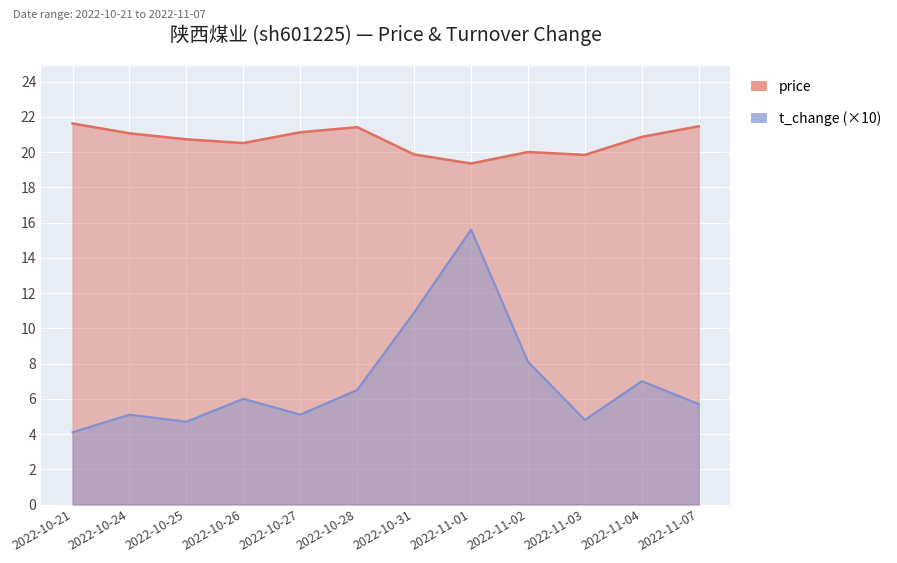

At how many categories does at least one series exceed 15?

12